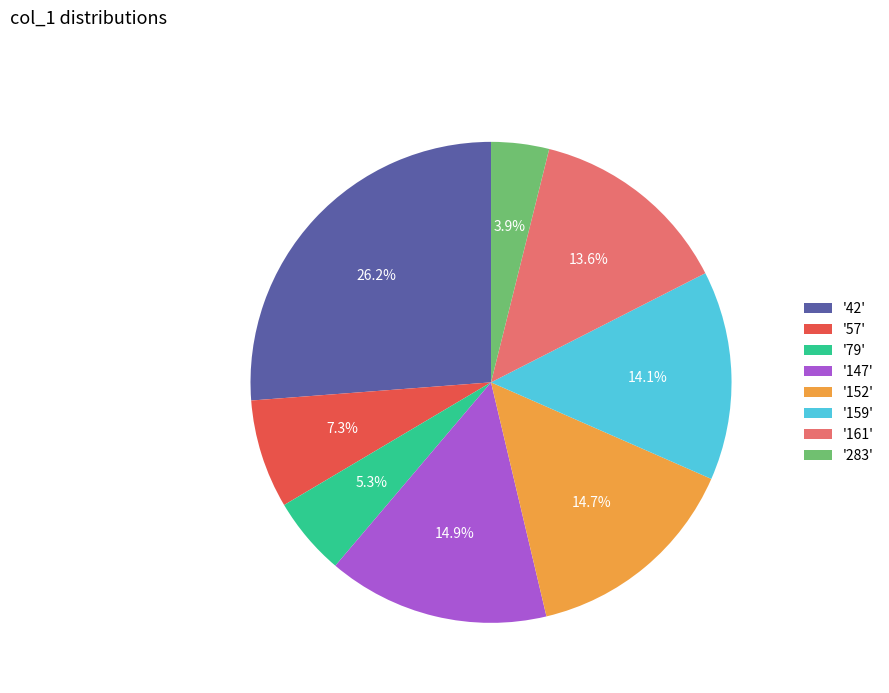

What is the largest slice in the pie chart?

'42'